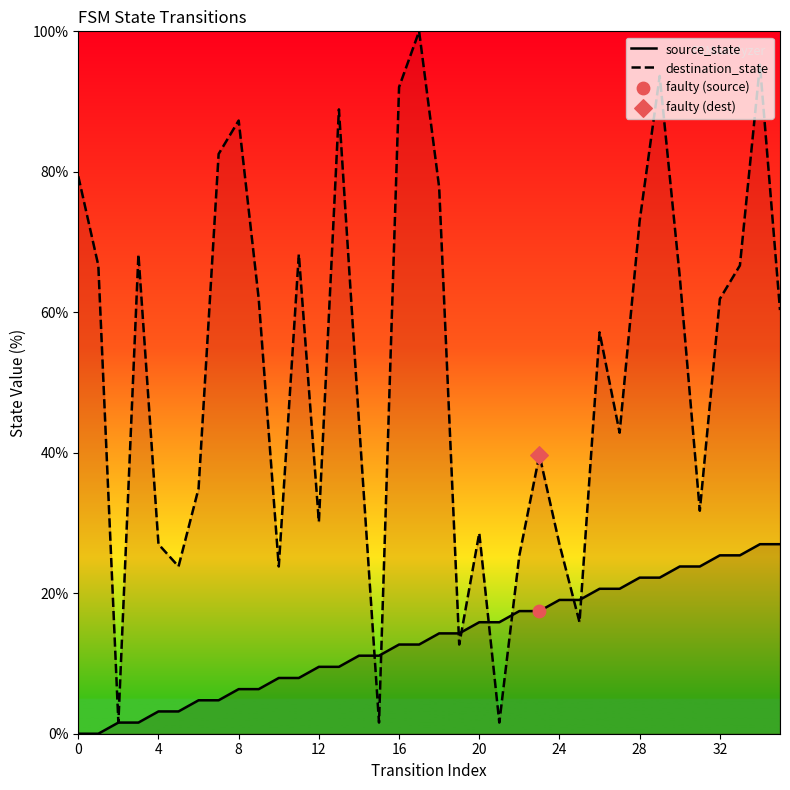

Which series has the largest Y range (max minus min)?

destination_state